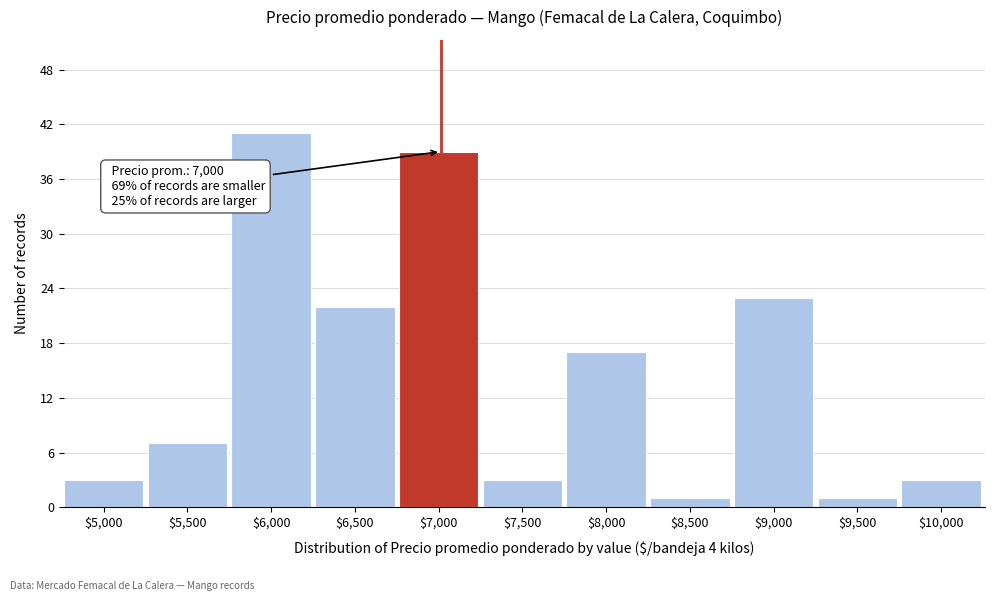

Reading left to right, what are all the values shown in this chart?

3	7	41	22	39	3	17	1	23	1	3